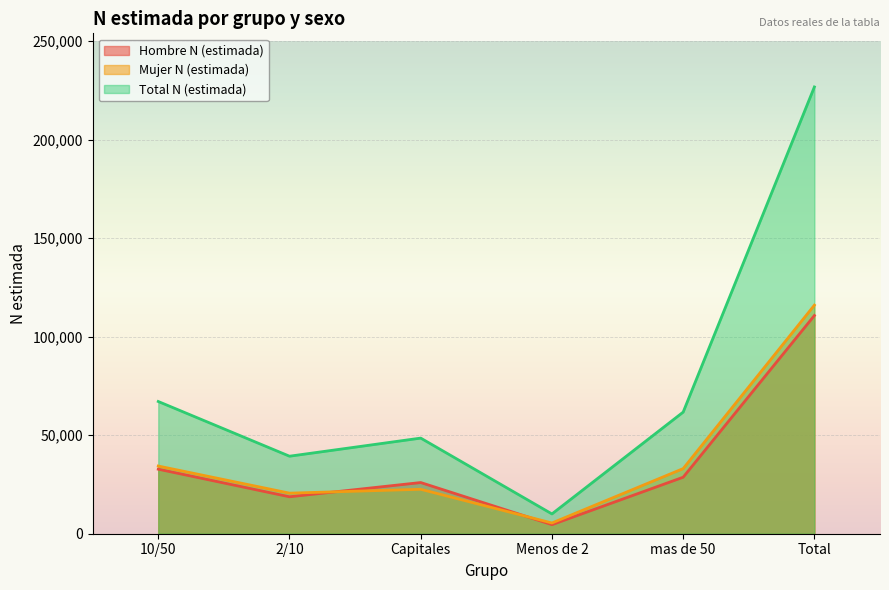

Reading left to right, what are all the values shown in this chart?

Hombre N (estimada): 32745	18743	25967	4592	28664	110711
Mujer N (estimada): 34343	20587	22549	5449	33039	115968
Total N (estimada): 67088	39330	48517	10041	61704	226679